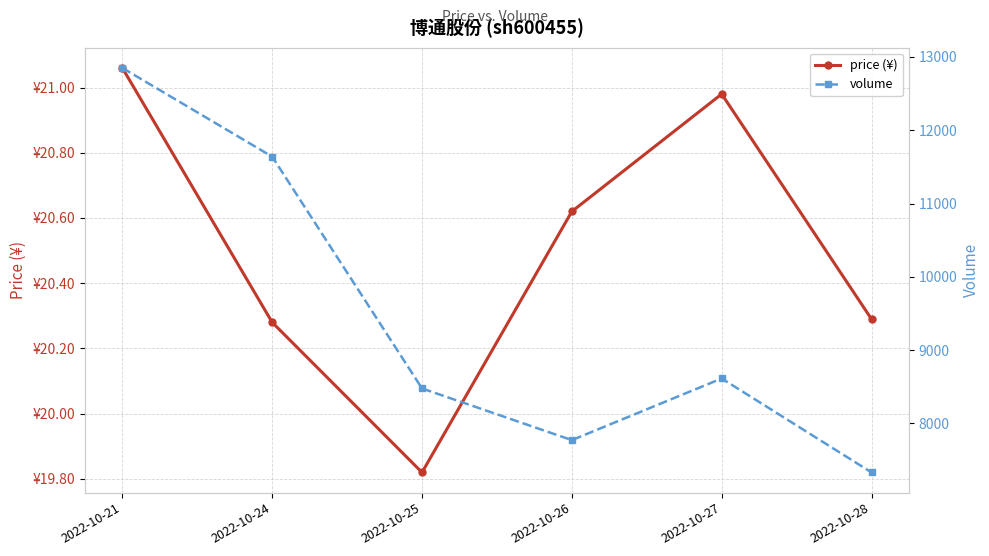

What is the spread (max minus min) of values at 2022-10-28?

7309.7